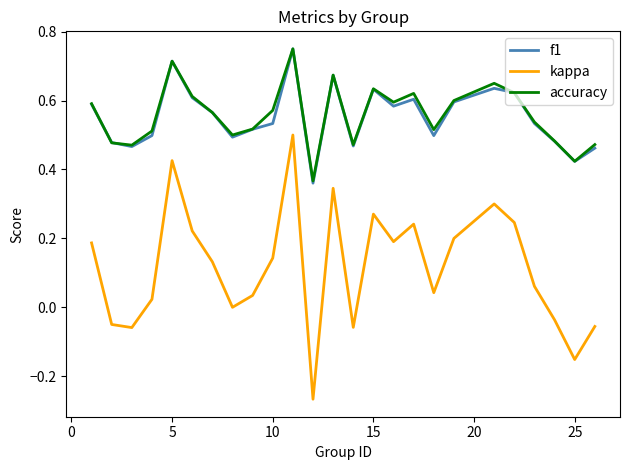

True or false: accuracy and kappa cross at least once.

False